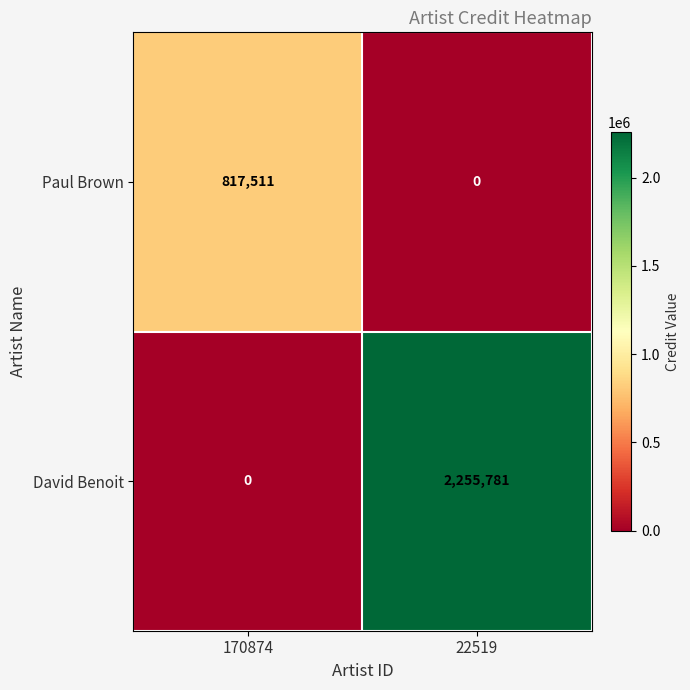

At which label is David Benoit closest to 1127890?

170874